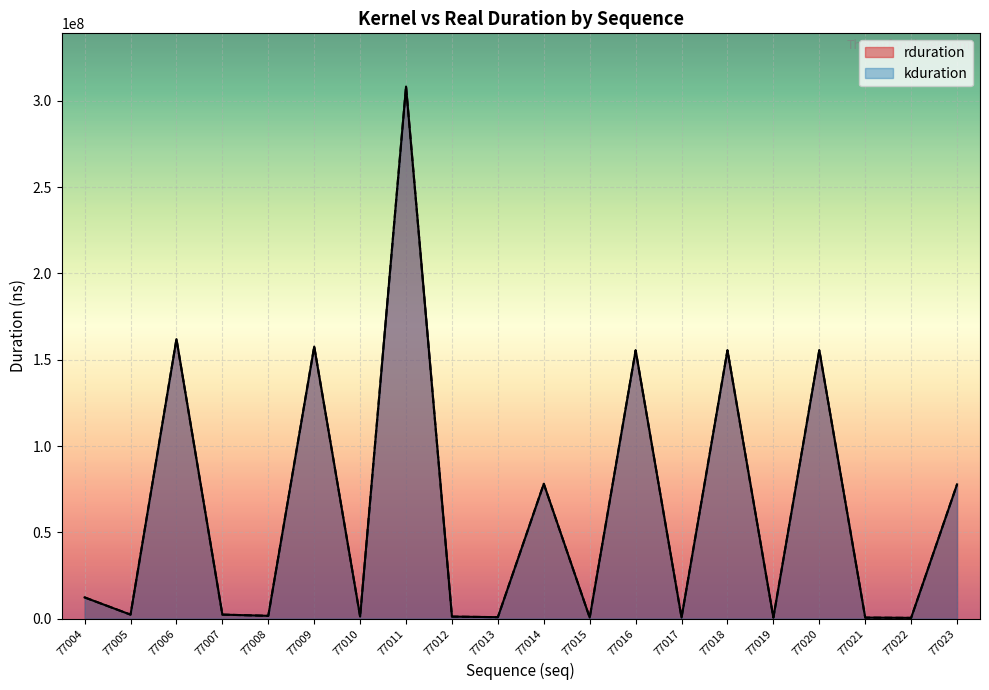

What is the maximum value for kduration?

308265240